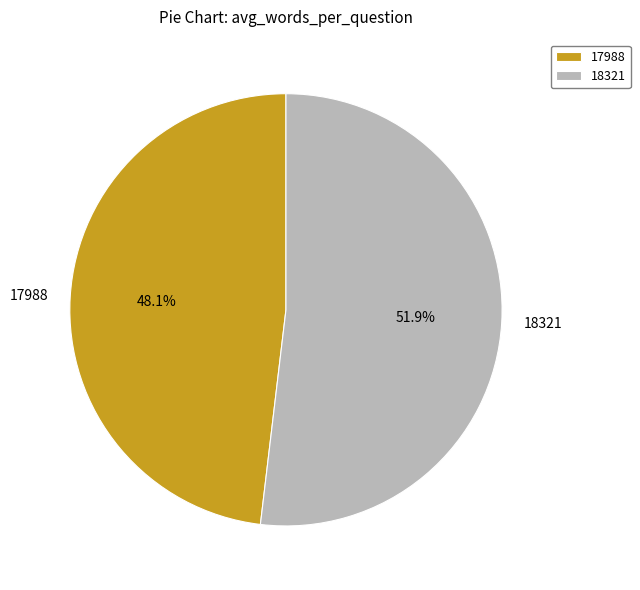

To the nearest percent, what is the difference between the largest and smallest slice percentages?

4%